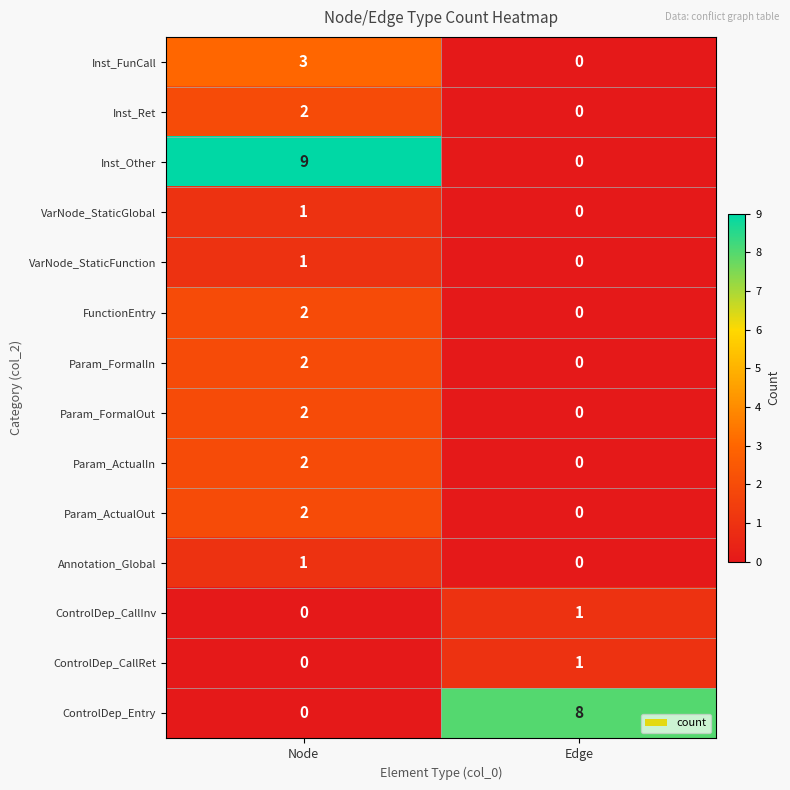

At how many categories does at least one series exceed 6?

2